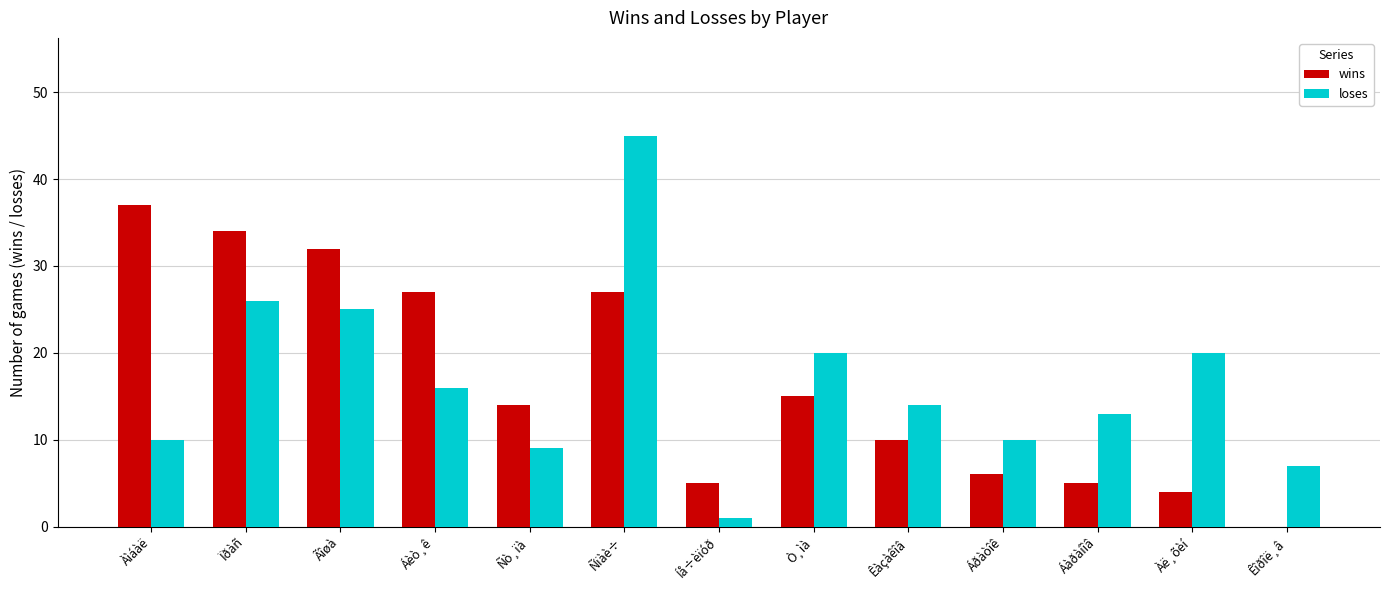

At which category is the sum across all series the highest?

Ñïàè÷